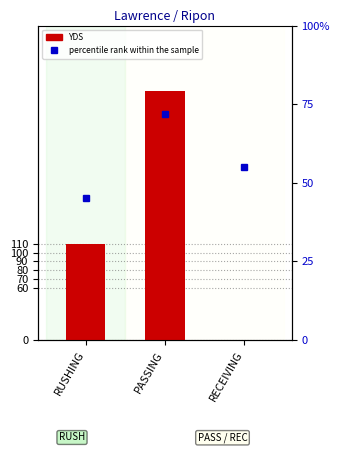

Rank the categories by percentile rank within the sample value from highest to lowest.

PASSING, RECEIVING, RUSHING